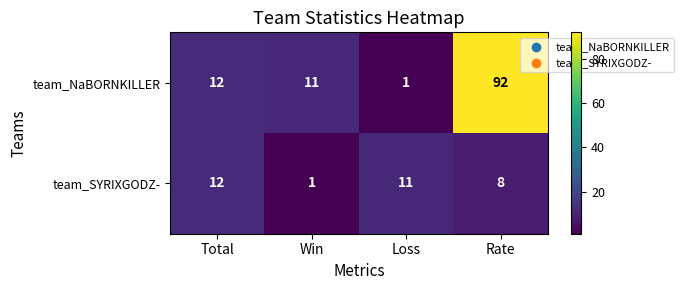

Reading right to left, transcribe all the data shown in this chart.

team_NaBORNKILLER: Rate=92	Loss=1	Win=11	Total=12
team_SYRIXGODZ-: Rate=8	Loss=11	Win=1	Total=12